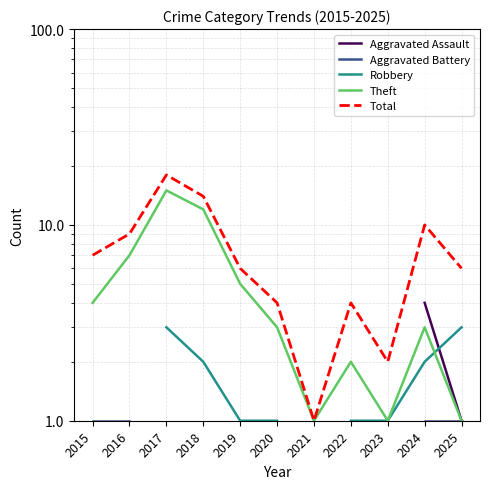

How many categories are shown in the chart?

11